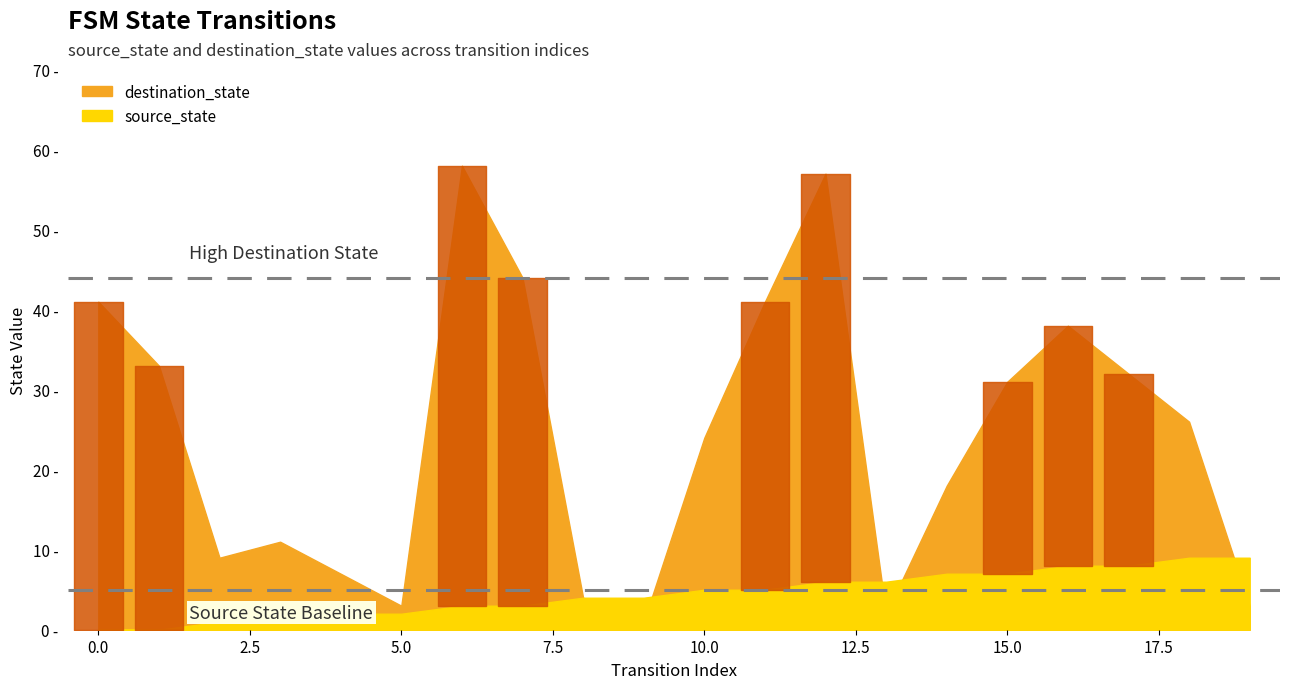

Reading left to right, what are all the values shown in this chart?

source_state: 0	0	1	1	2	2	3	3	4	4	5	5	6	6	7	7	8	8	9	9
destination_state: 41	33	9	11	7	3	58	44	4	1	24	41	57	2	18	31	38	32	26	3